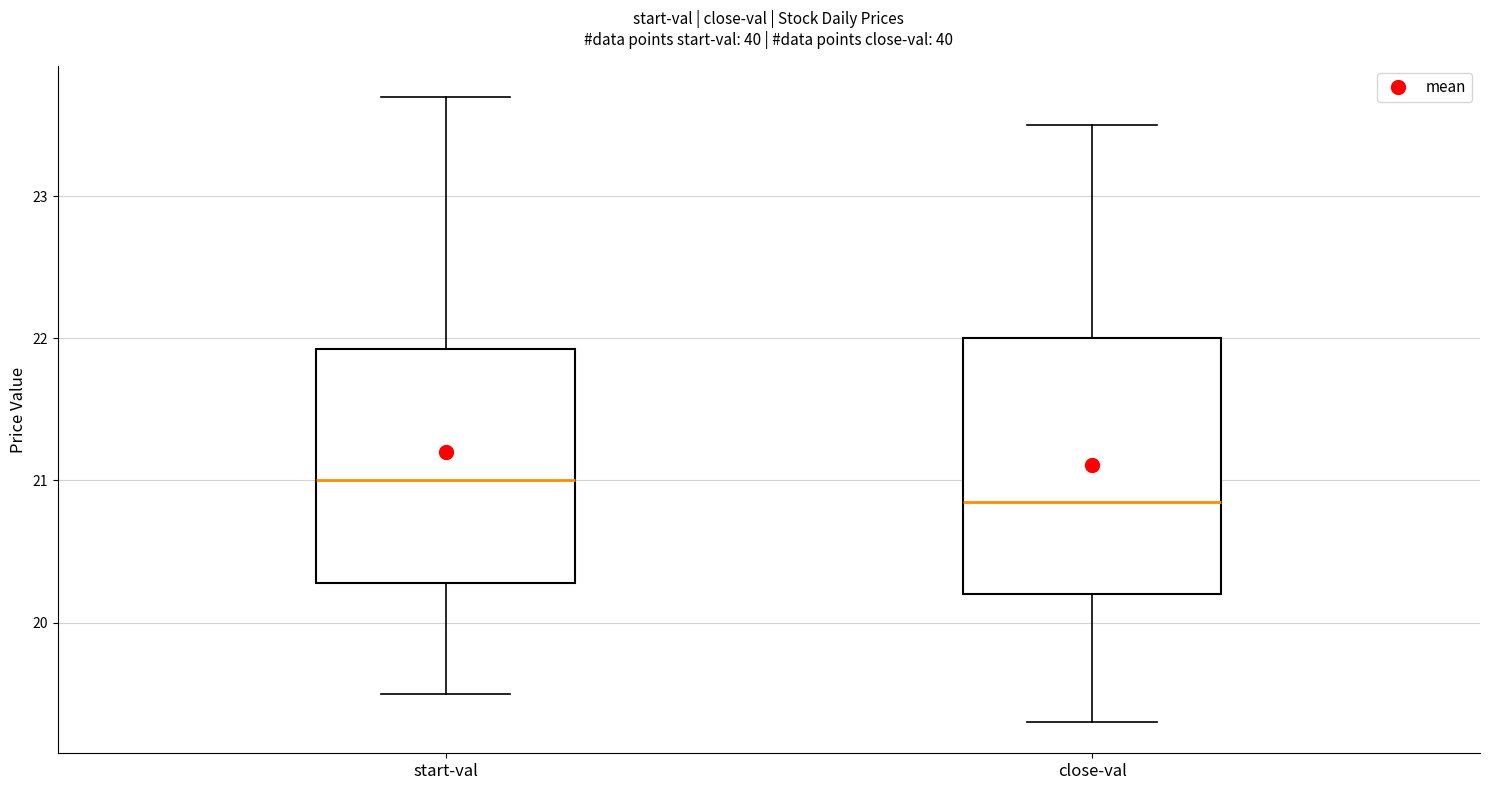

Where is the upper edge of the box for start-val on the y-axis? The values are not printed on the chart, so give them approximately, as read against the axis.

21.9